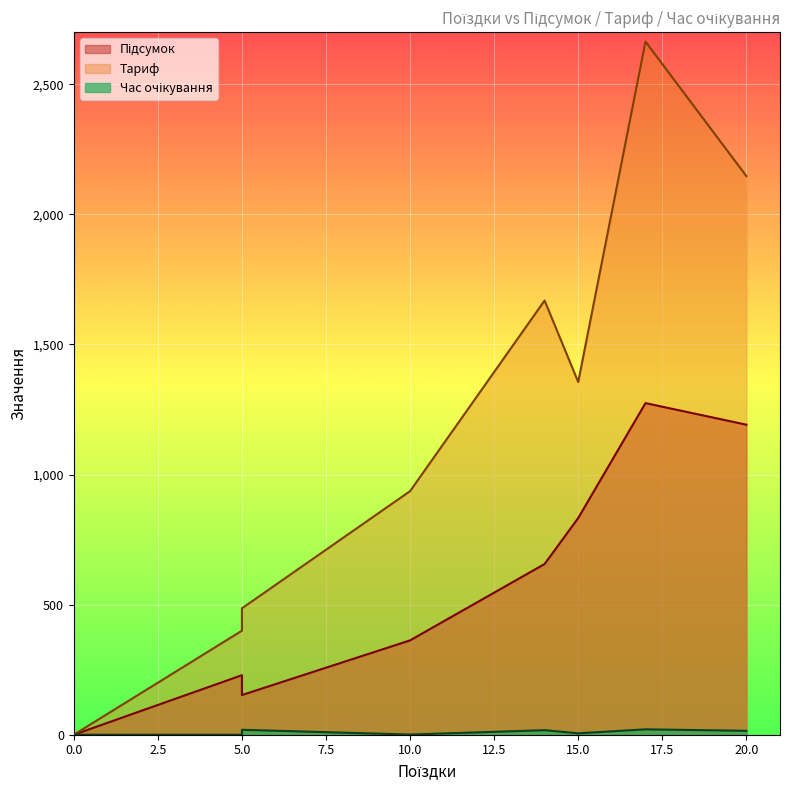

How many lines are shown in the chart?

3